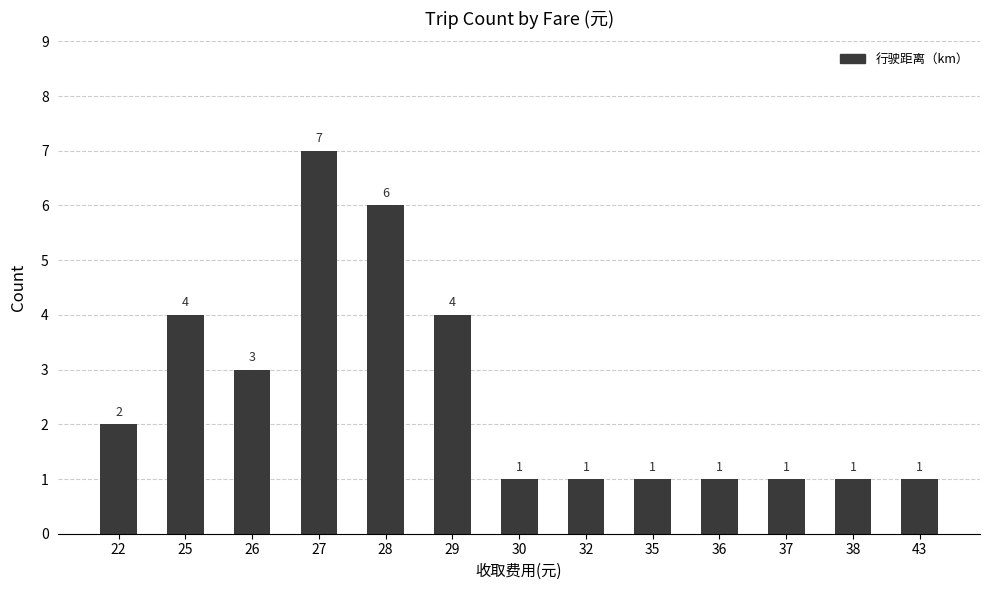

What is the value of the 11th bar from the left?

1